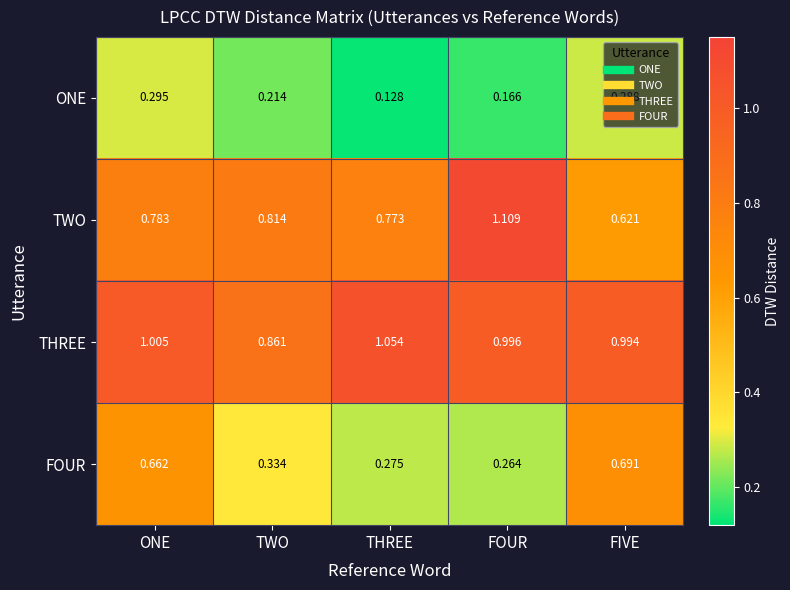

Which category has the highest value in the THREE series?

THREE